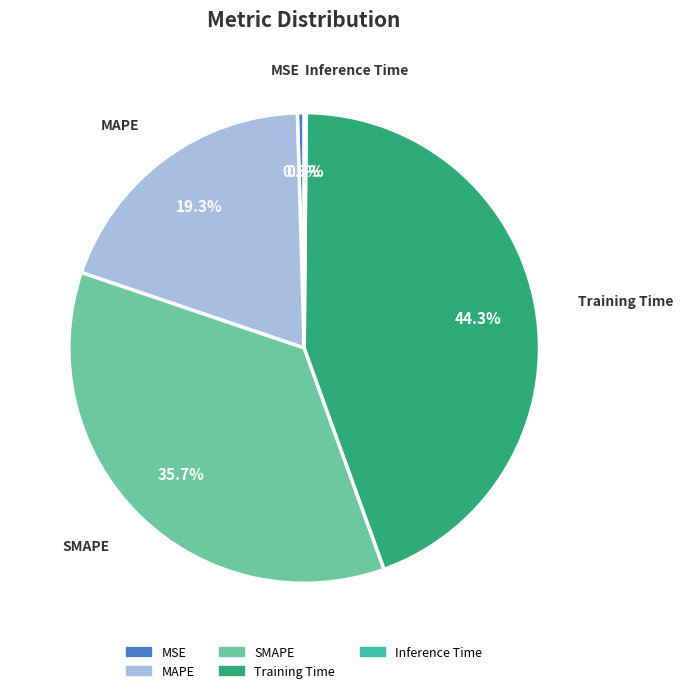

Does SMAPE represent more than half of the total?

No